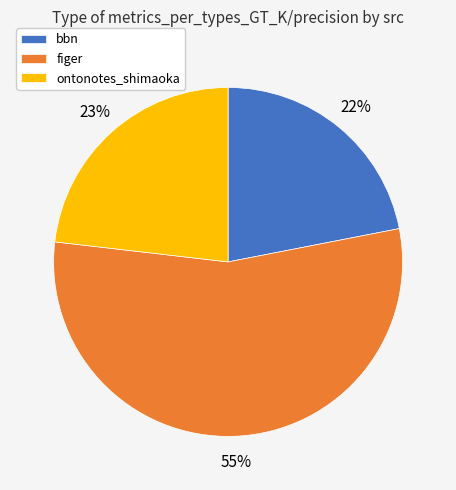

What is the majority slice?

figer